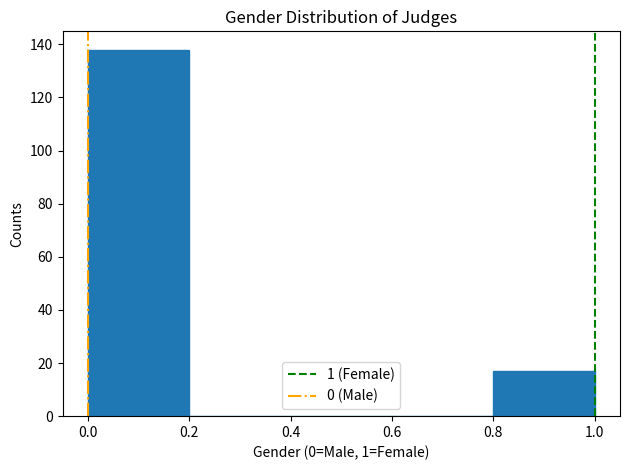

Reading left to right, transcribe this chart: for each bar, give the range it covers on the x-axis and its height. The values are not printed on the chart, so give them approximately, as read against the axis.

0.0 to 0.2: 138
0.2 to 0.4: 0
0.4 to 0.6: 0
0.6 to 0.8: 0
0.8 to 1.0: 18